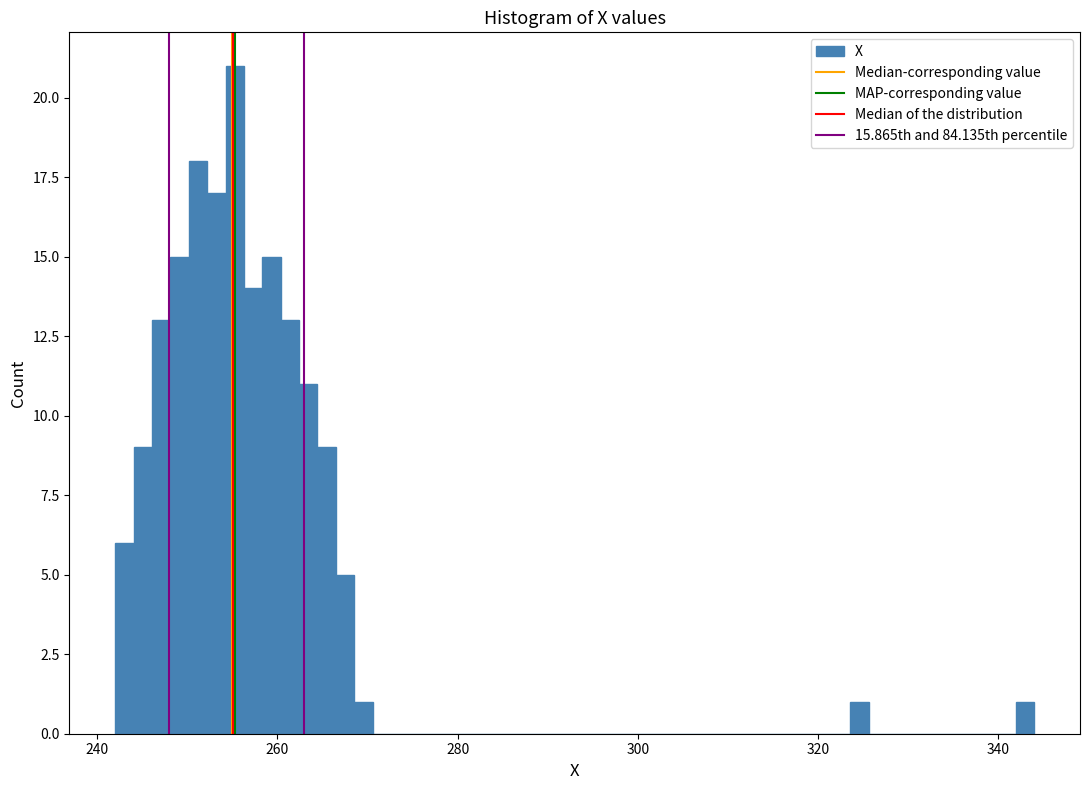

Read against the x-axis, roughly where is the centre of the tallest bar?

256